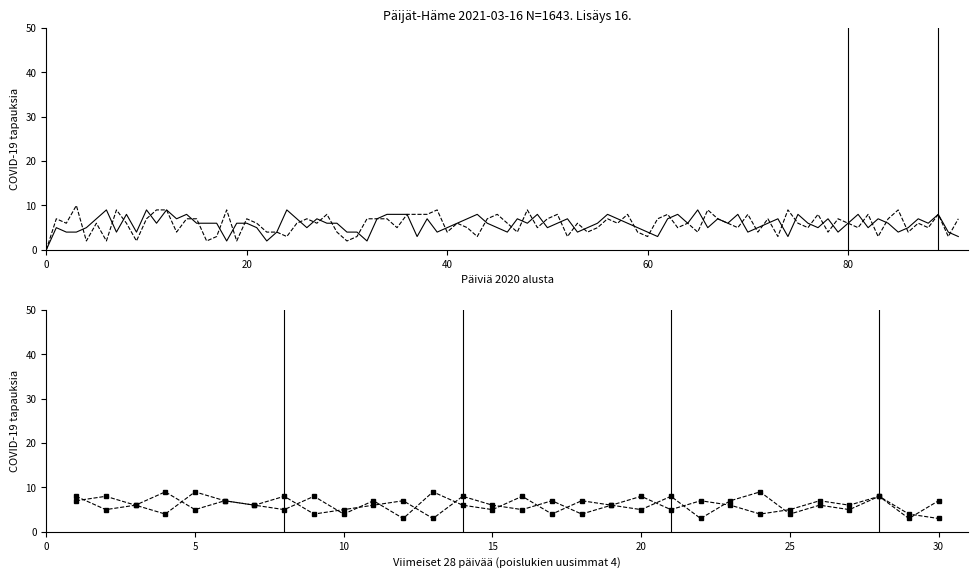

What is the difference between the maximum and second lowest values in the k2 series?

6